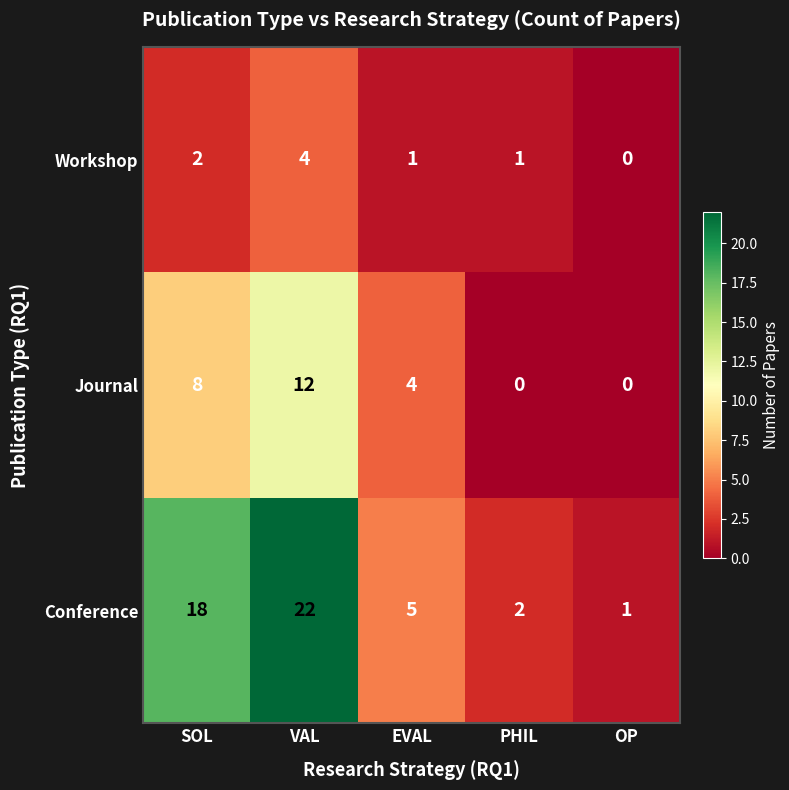

What is the sum of all Journal values?

24